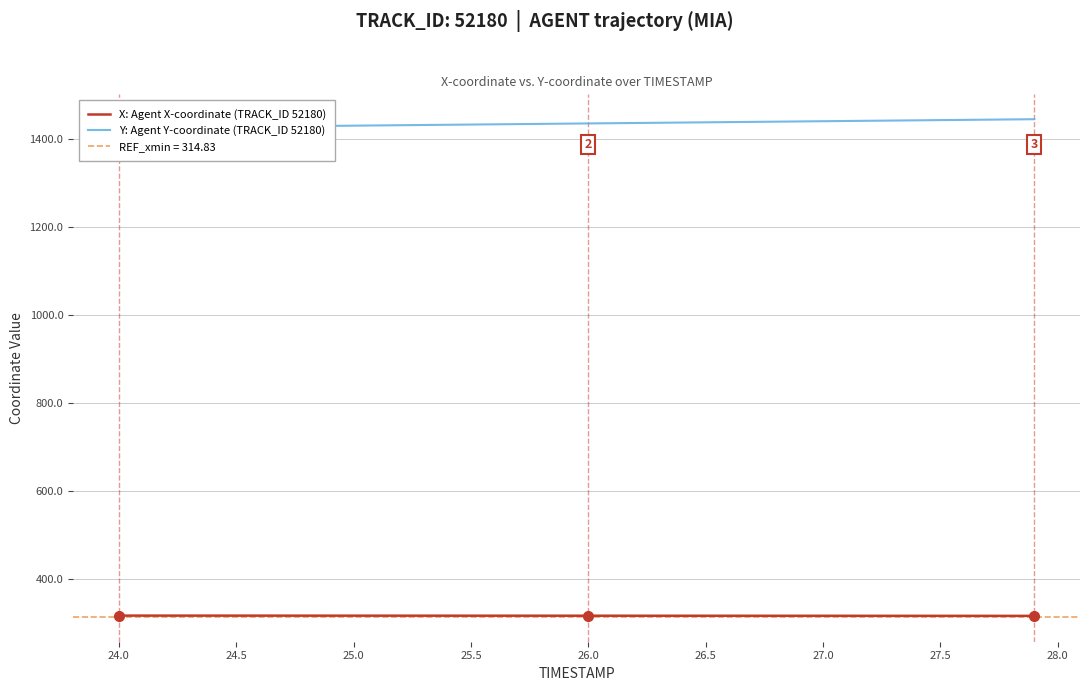

Is it true that X: Agent X-coordinate (TRACK_ID 52180) equals 317.4 at 26.0?

True